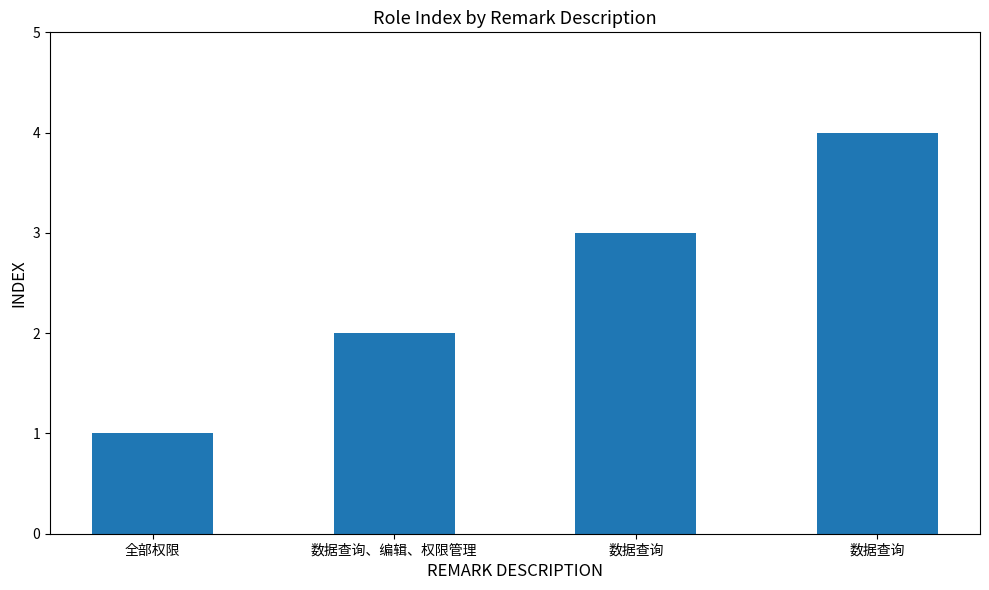

Does the chart contain any negative values?

No